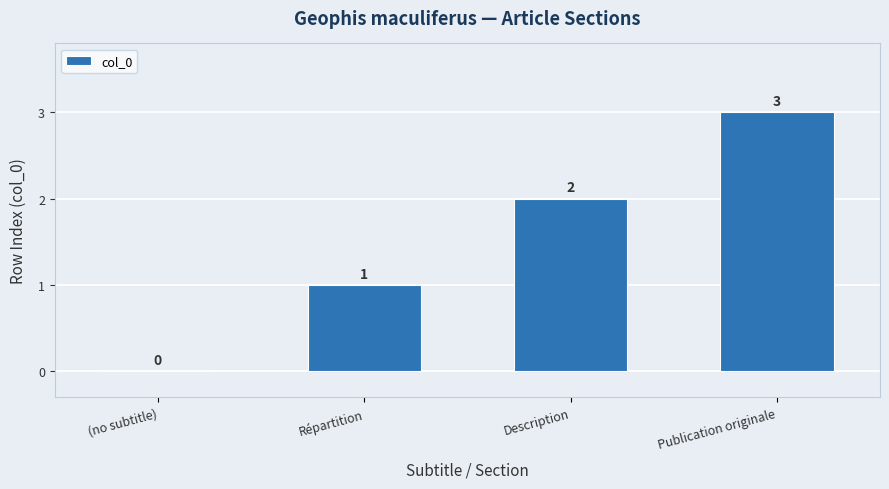

Are the bars grouped side by side (vs. stacked)?

No